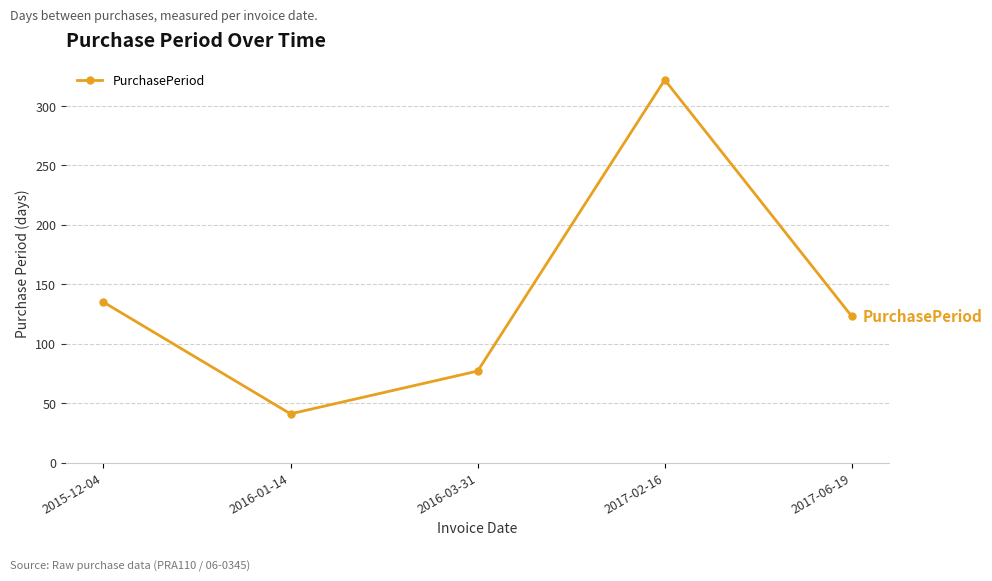

Which has a higher value, 2017-02-16 or 2016-01-14?

2017-02-16